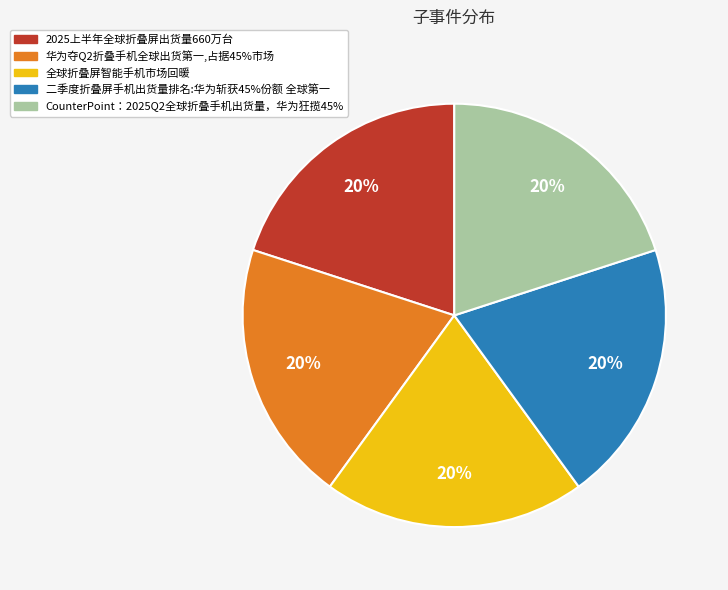

To the nearest percent, what is the combined percentage of 华为夺Q2折叠手机全球出货第一,占据45%市场 and 2025上半年全球折叠屏出货量660万台?

40%